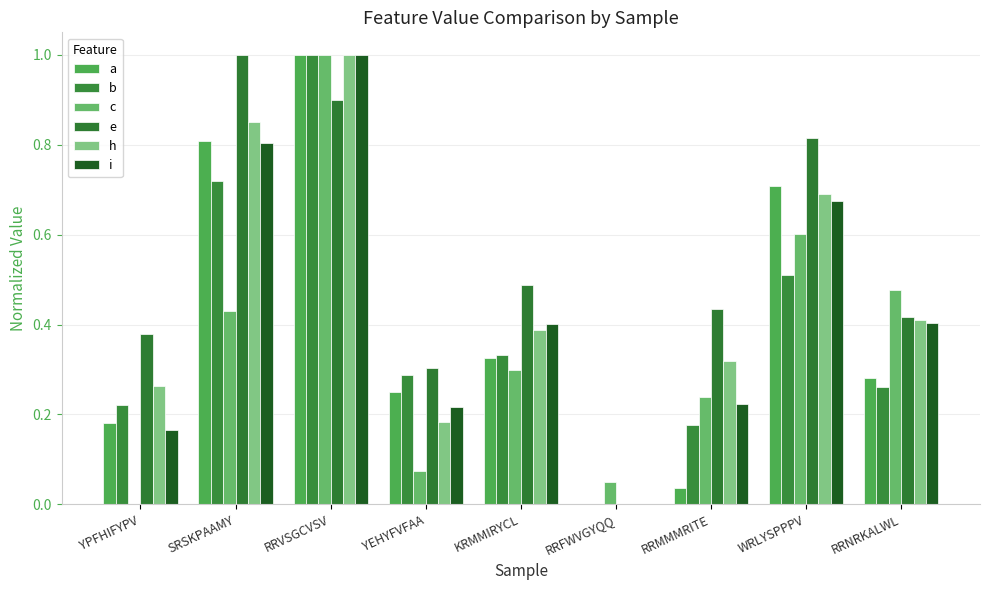

What are all the series names shown in the legend?

a, b, c, e, h, i